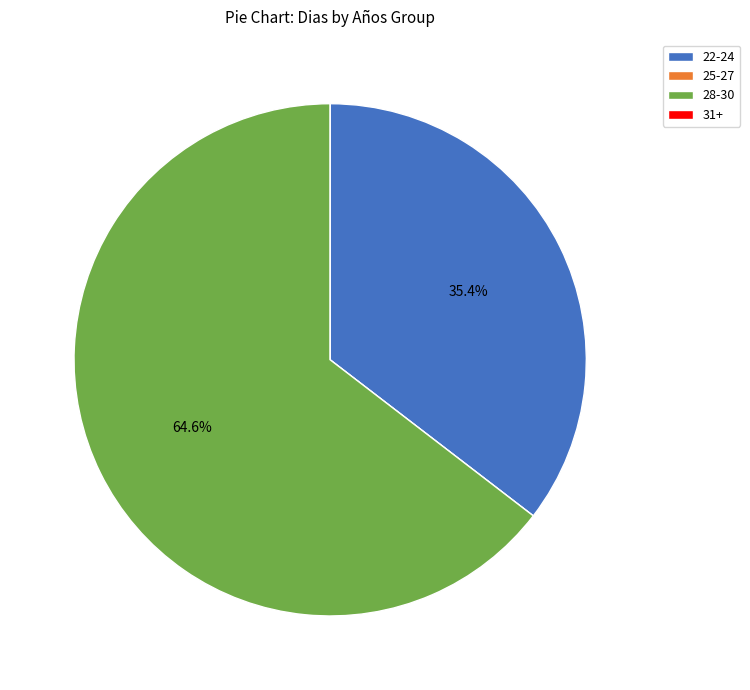

What is the total percentage of 22-24 and 28-30?

100.0%